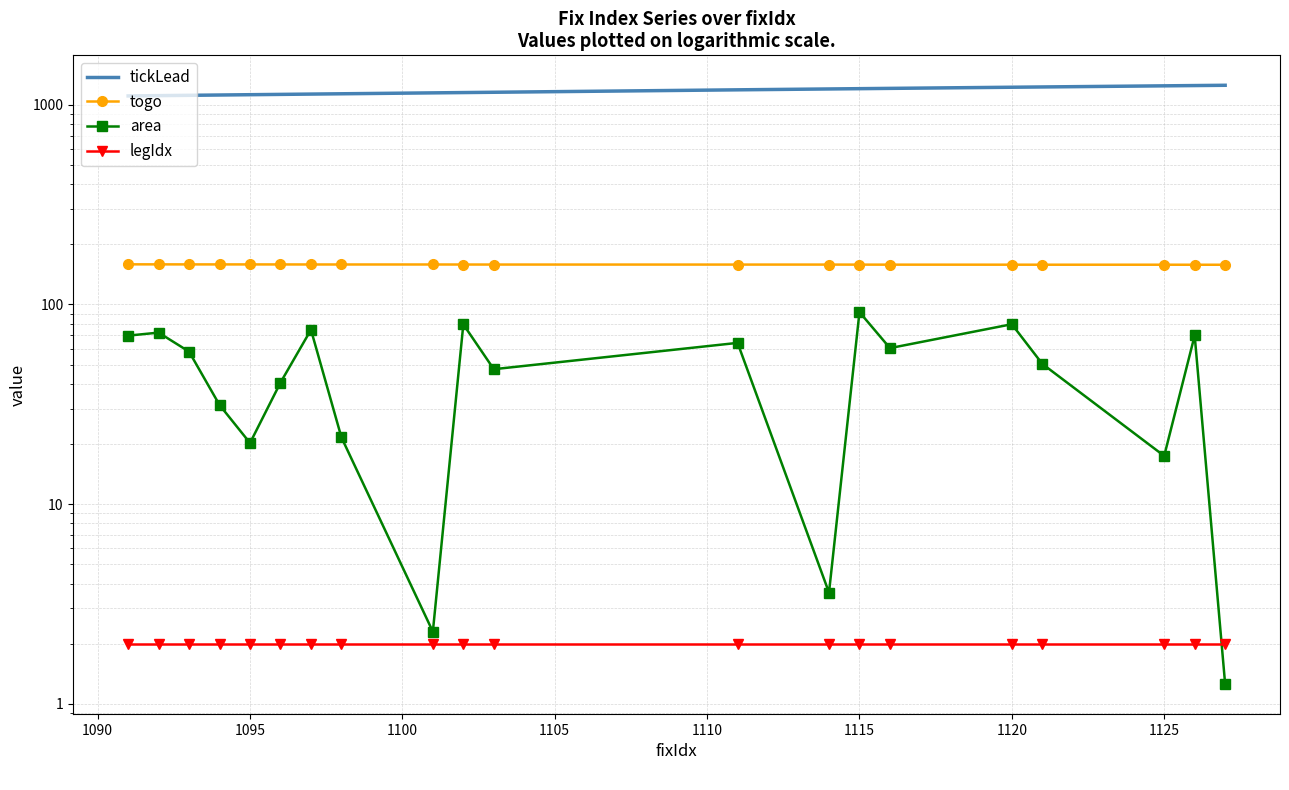

What is the approximate value of tickLead at 1090?

1111.9